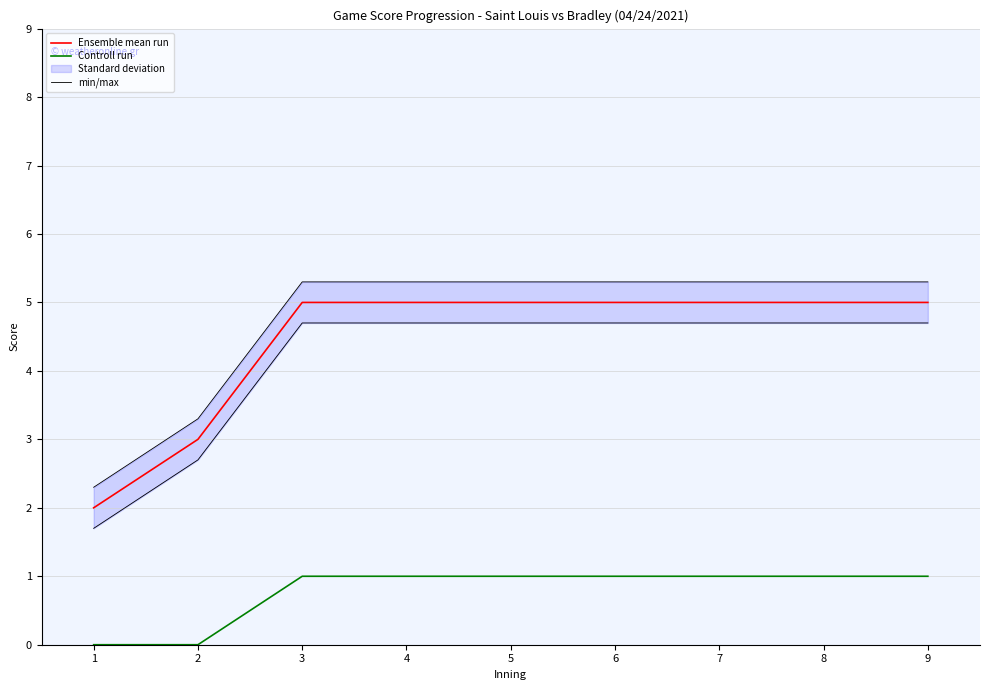

What is the spread (max minus min) of values at 8?

4.3